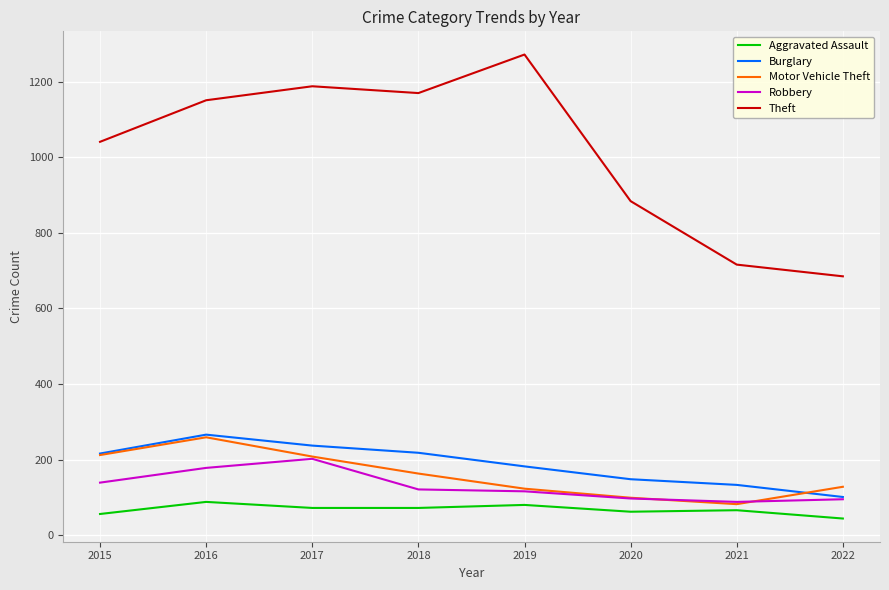

Is it true that Aggravated Assault equals 56 at 2015?

True